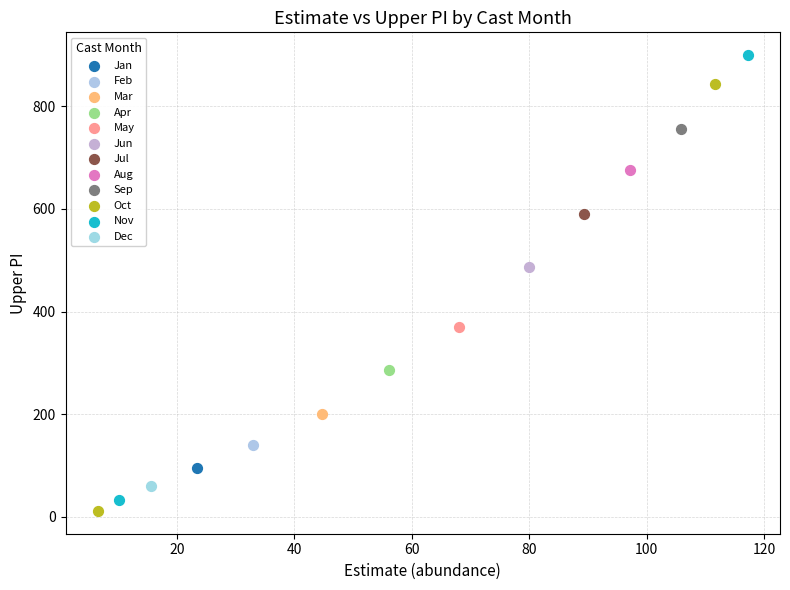

What are all the series names shown in the legend?

Jan, Feb, Mar, Apr, May, Jun, Jul, Aug, Sep, Oct, Nov, Dec